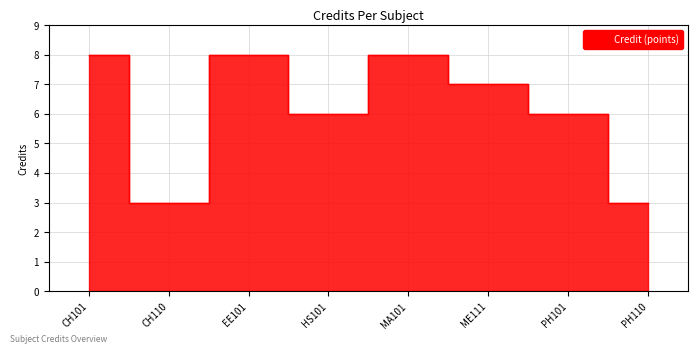

How many distinct data groups are displayed?

1